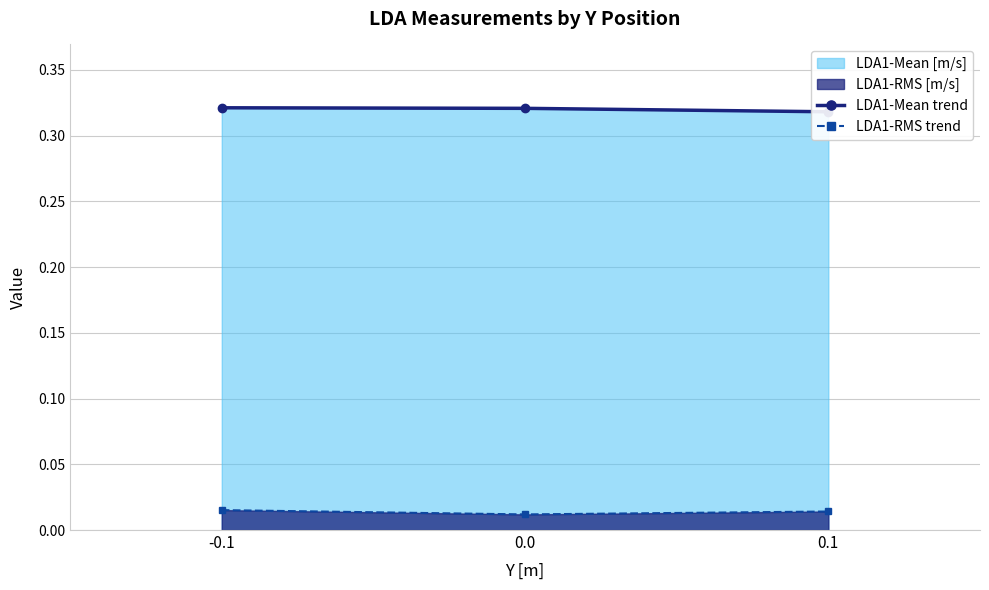

What is the highest value of the LDA1-Mean trend series?

0.3